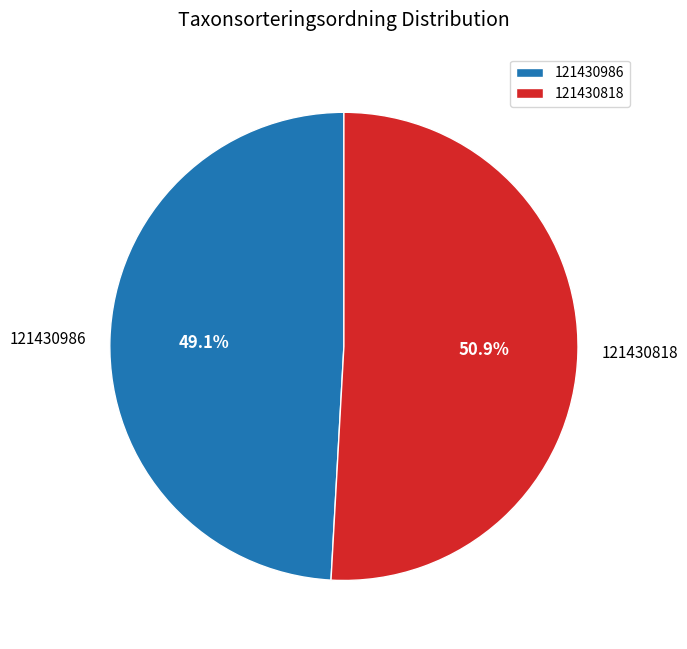

To the nearest percent, what is the difference between the largest and smallest slice percentages?

2%